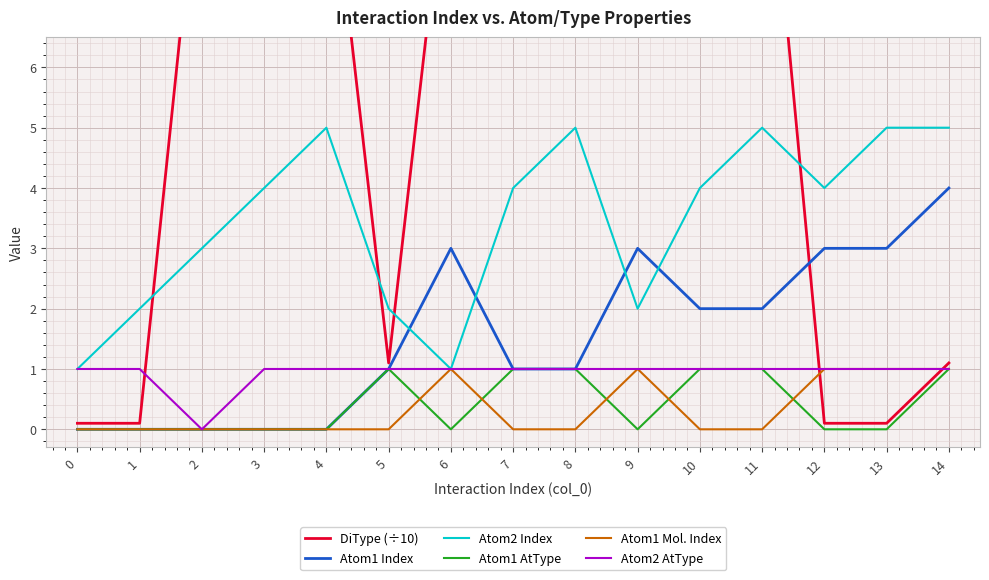

How many values in the Atom2 Index series exceed 4?

5